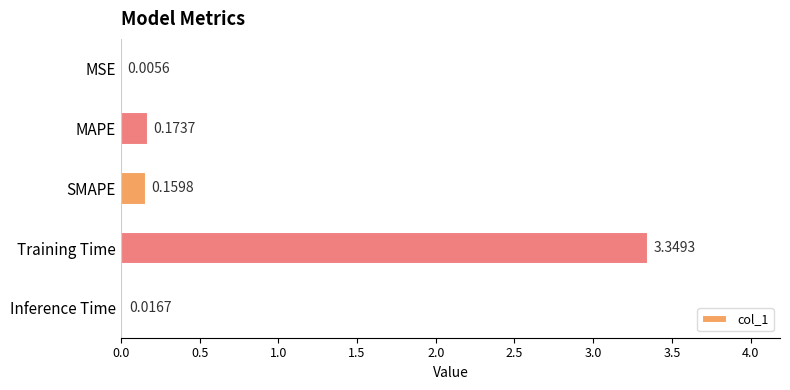

Count the number of data series in this chart.

1